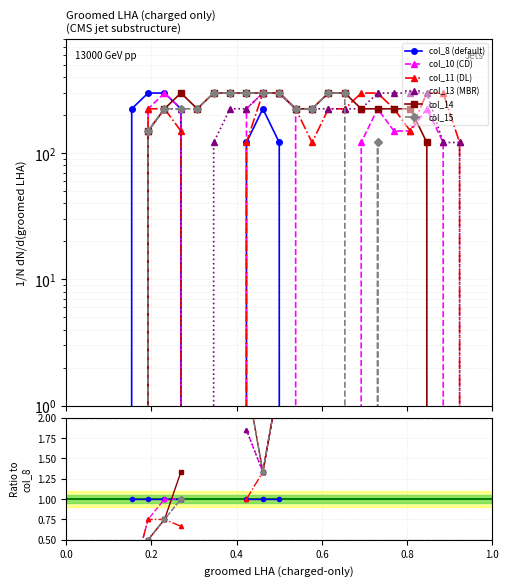

List the series in order of their peak value, highest first.

col_8 (default), col_10 (CD), col_11 (DL), col_13 (MBR), col_14, col_15